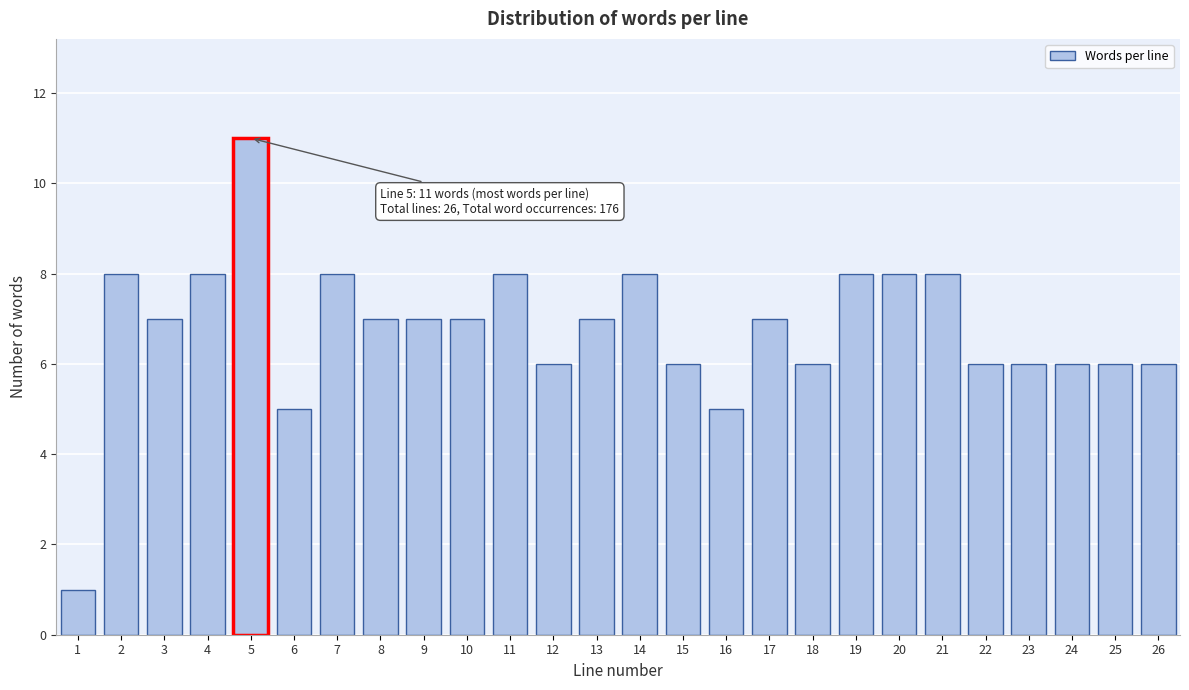

Reading left to right, list all the values displayed in this chart.

1=1	2=8	3=7	4=8	5=11	6=5	7=8	8=7	9=7	10=7	11=8	12=6	13=7	14=8	15=6	16=5	17=7	18=6	19=8	20=8	21=8	22=6	23=6	24=6	25=6	26=6